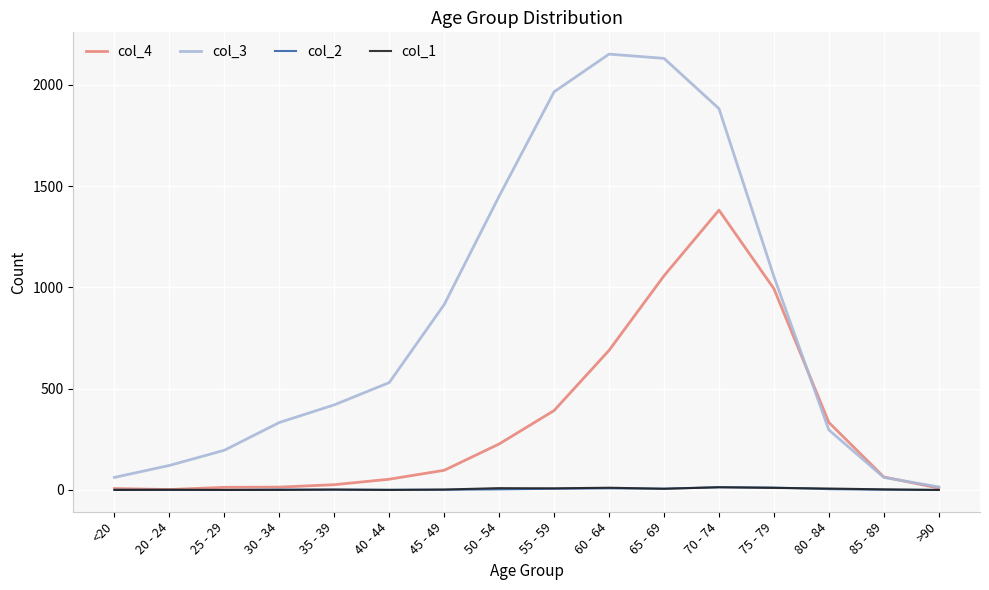

What is the maximum value shown in the chart?

2151